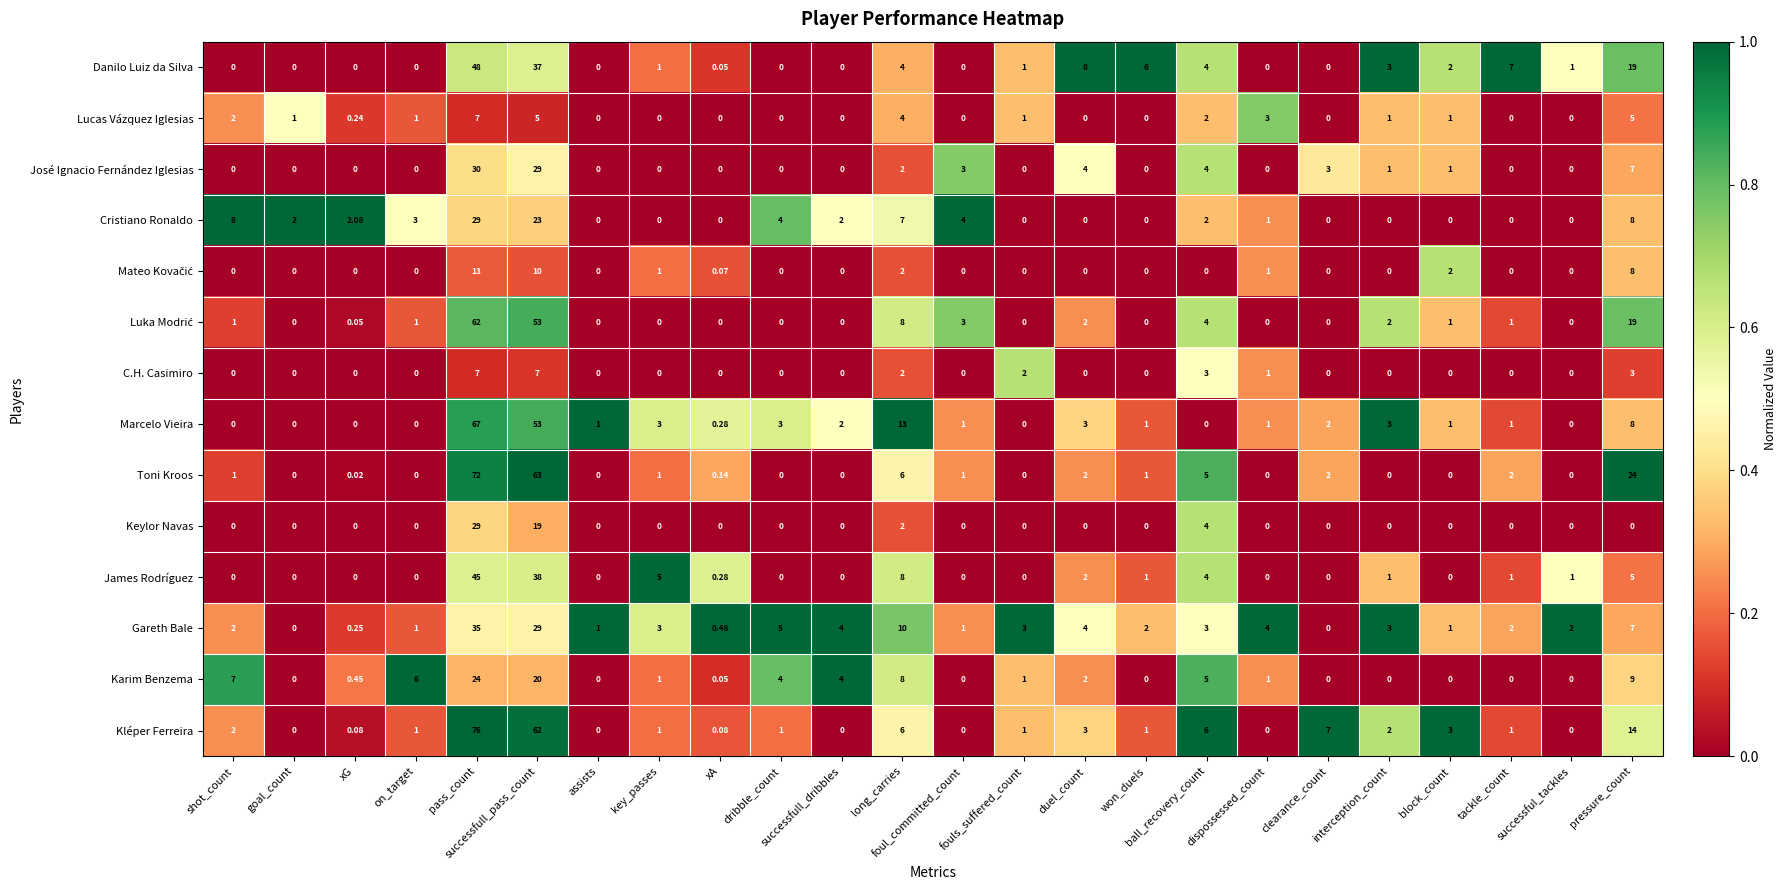

Between goal_count and pressure_count, which series saw the biggest shift?

Toni Kroos